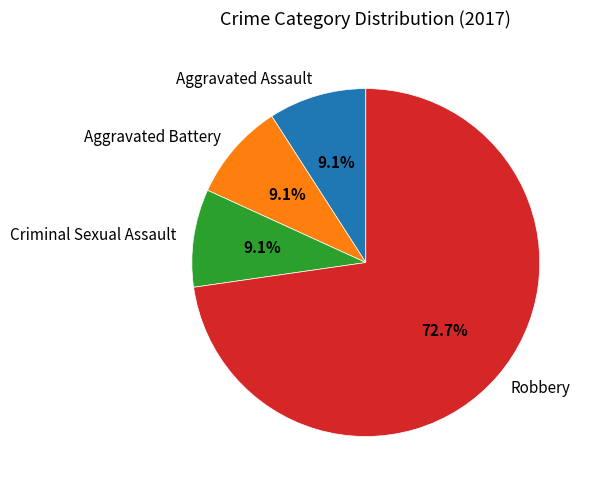

Is the sum of Aggravated Assault and Robbery greater than half?

Yes